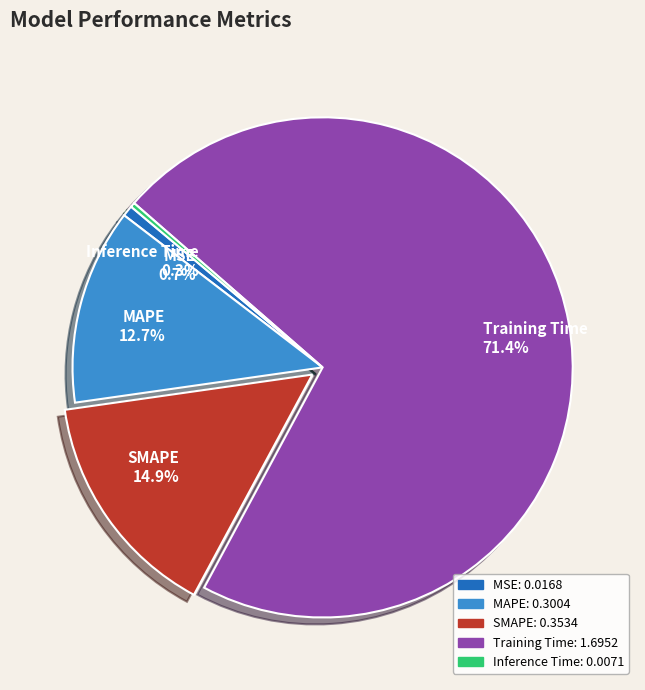

How many segments does this pie chart have?

5